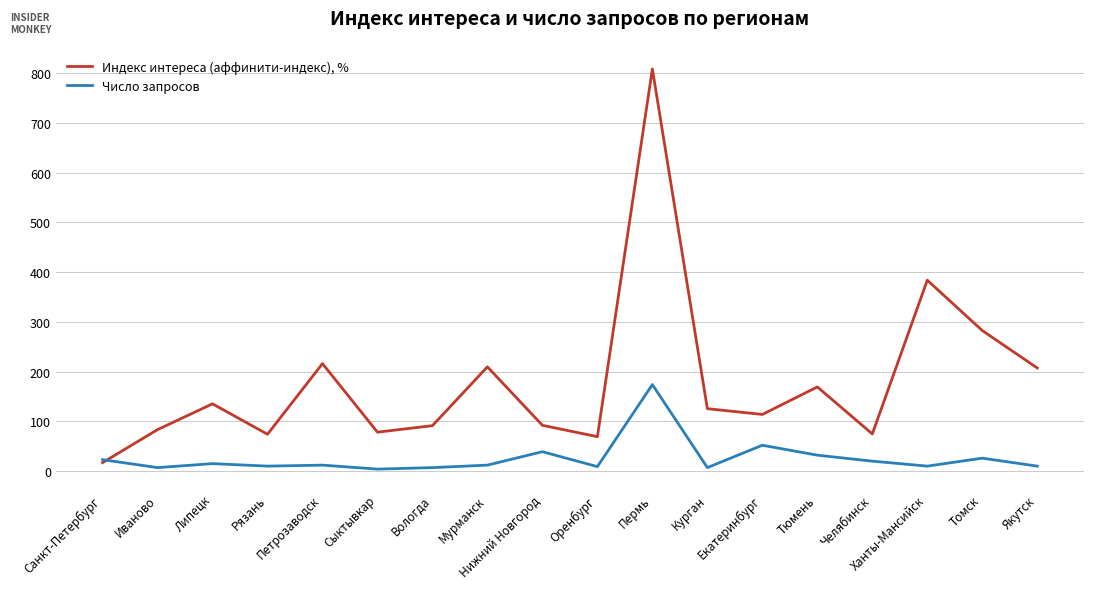

How many times do Число запросов and Индекс интереса (аффинити-индекс), % cross each other?

1